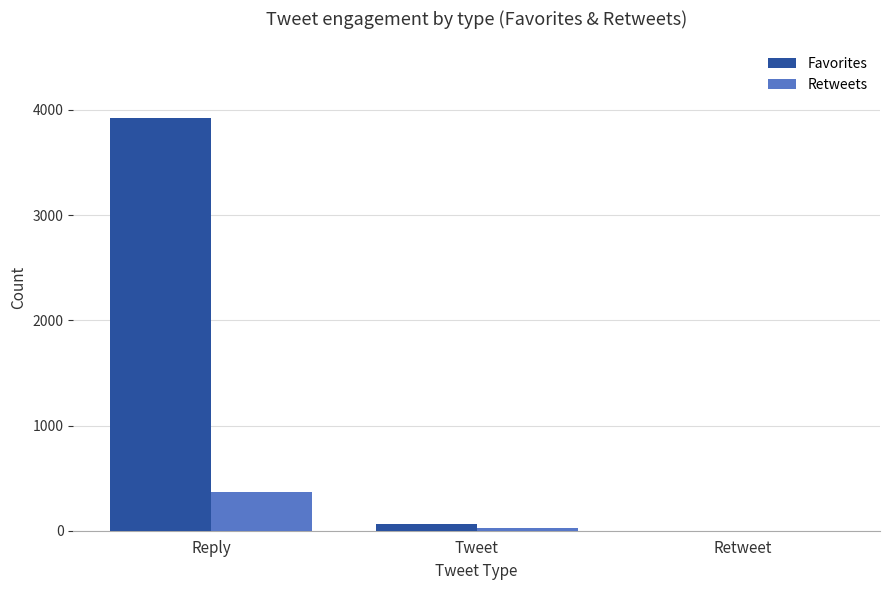

The value of Favorites at Reply is 3920. True or false?

True